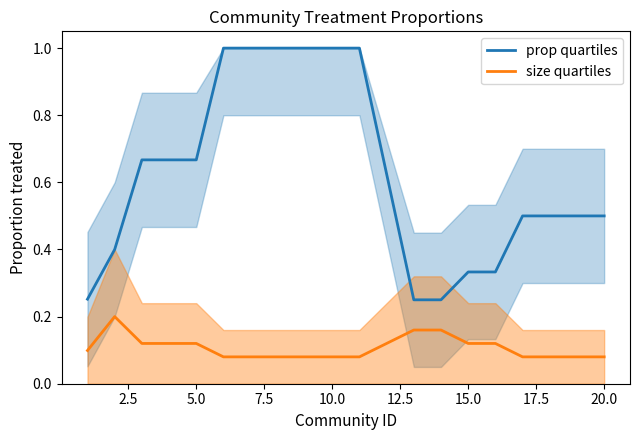

What is the highest value of the prop_upper series?

1.0